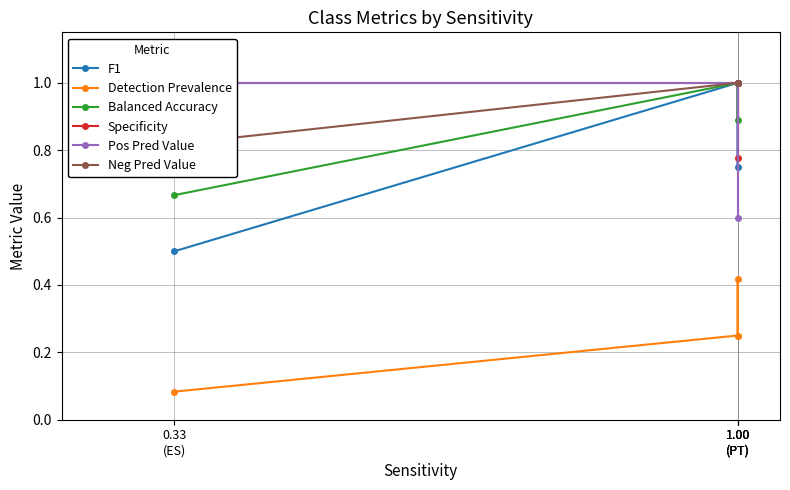

What is the label of the 1st point from the left?

0.33
(ES)